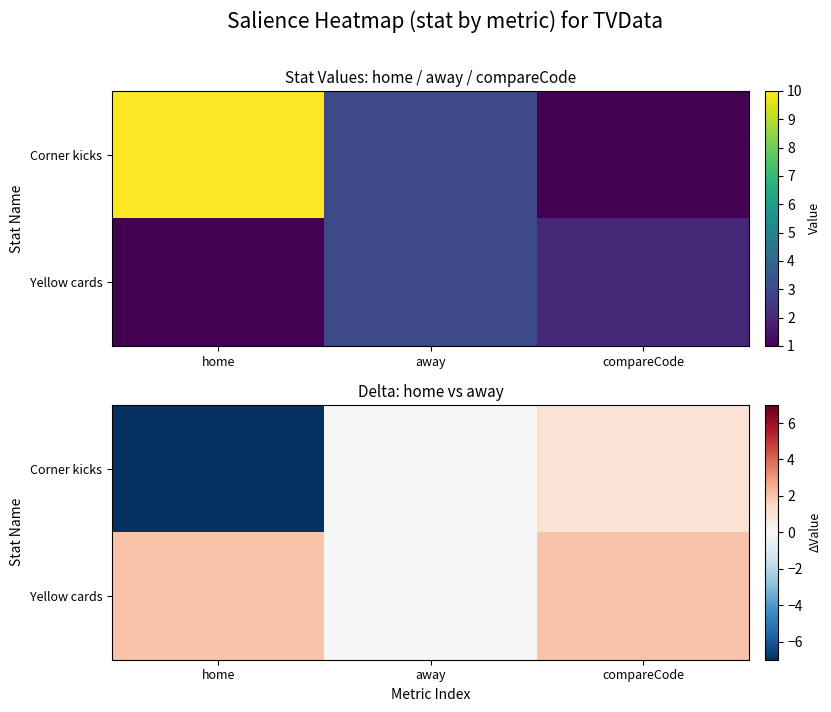

What is the difference between the highest and lowest values at compareCode?

1